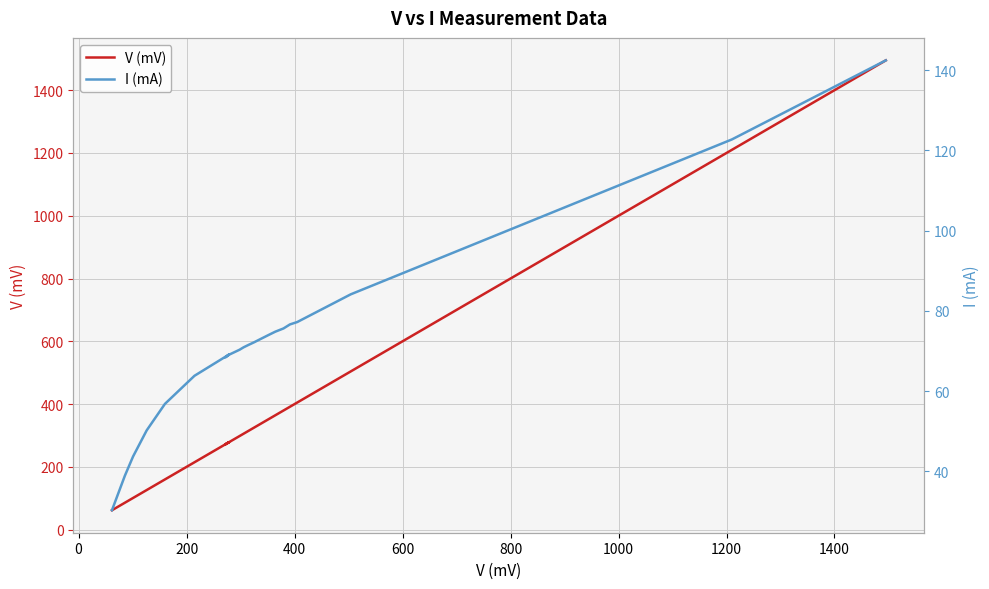

Reading left to right, transcribe all the data shown in this chart.

V (mV): 61.8	85.7	100.9	126.1	159.9	214.6	278.6	271.7	279.4	287.2	298.2	305.6	314.7	325.8	333.1	352.3	364.4	379.5	391.4	405.0	504.0	1210.0	1495.0
I (mA): 30.3	38.9	43.7	50.2	56.8	63.8	69.1	68.4	69.1	69.6	70.3	70.9	71.5	72.2	72.7	74.0	74.8	75.6	76.6	77.2	84.1	122.7	142.4